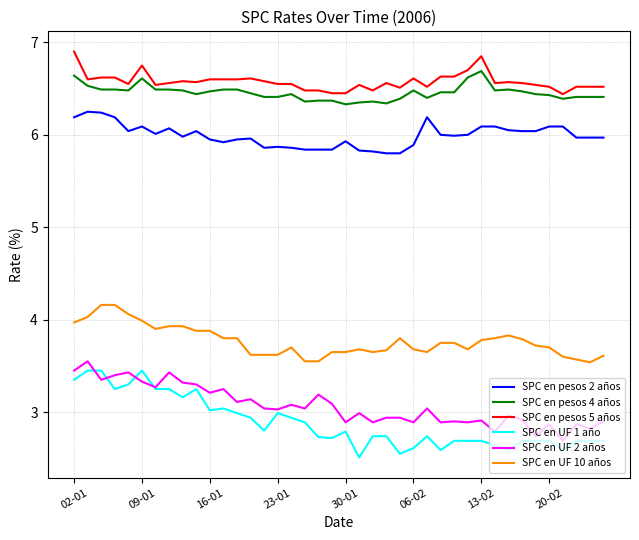

Count the number of categories in the chart.

40